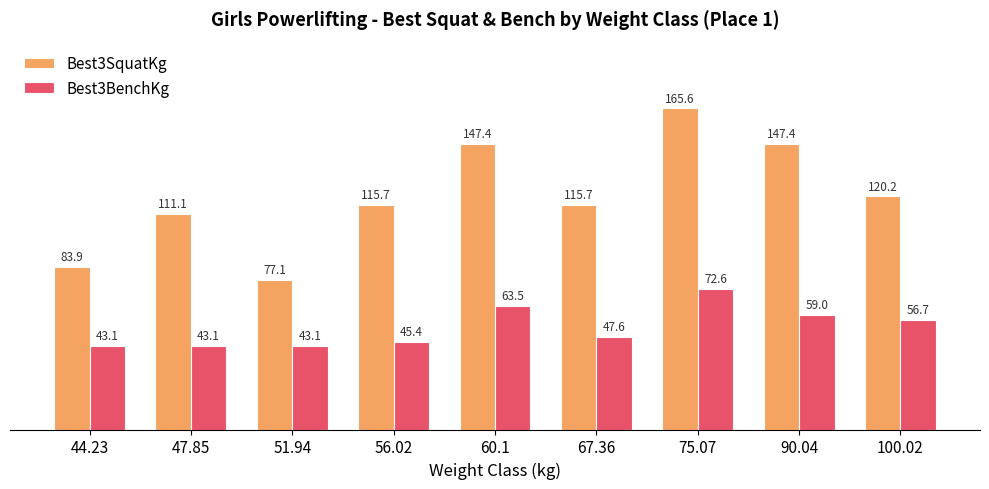

What is the label of the 2nd bar from the left?

47.85